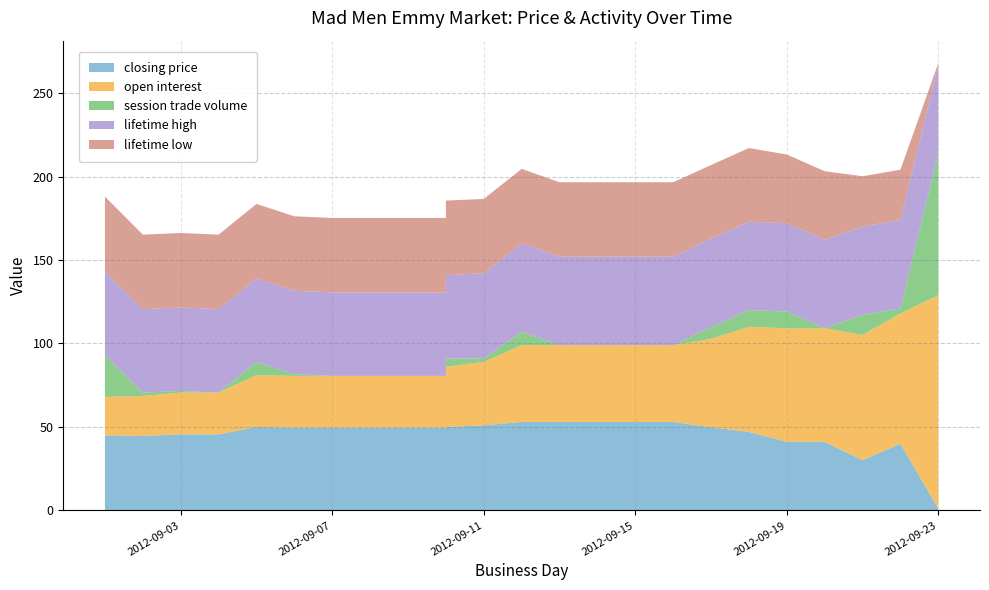

Reading left to right, what are all the values shown in this chart?

closing price: 2012-09-01=45.0	2012-09-02=44.6	2012-09-03=45.6	2012-09-04=45.6	2012-09-05=50.0	2012-09-06=49.6	2012-09-07=49.6	2012-09-08=49.6	2012-09-09=49.6	2012-09-10=49.6	2012-09-10=50.0	2012-09-11=51.0	2012-09-12=53.0	2012-09-13=53.0	2012-09-14=53.0	2012-09-15=53.0	2012-09-16=53.0	2012-09-17=49.8	2012-09-18=47.0	2012-09-19=41.1	2012-09-20=41.1	2012-09-21=30.1	2012-09-22=40.0	2012-09-23=1.0
open interest: 2012-09-01=23.0	2012-09-02=24.0	2012-09-03=25.0	2012-09-04=25.0	2012-09-05=31.0	2012-09-06=31.0	2012-09-07=31.0	2012-09-08=31.0	2012-09-09=31.0	2012-09-10=31.0	2012-09-10=36.0	2012-09-11=38.0	2012-09-12=46.0	2012-09-13=46.0	2012-09-14=46.0	2012-09-15=46.0	2012-09-16=46.0	2012-09-17=53.0	2012-09-18=63.0	2012-09-19=68.0	2012-09-20=68.0	2012-09-21=75.0	2012-09-22=78.0	2012-09-23=128.0
session trade volume: 2012-09-01=25.0	2012-09-02=2.0	2012-09-03=1.0	2012-09-04=0.0	2012-09-05=8.0	2012-09-06=1.0	2012-09-07=0.0	2012-09-08=0.0	2012-09-09=0.0	2012-09-10=0.0	2012-09-10=5.0	2012-09-11=2.0	2012-09-12=8.0	2012-09-13=0.0	2012-09-14=0.0	2012-09-15=0.0	2012-09-16=0.0	2012-09-17=7.0	2012-09-18=10.0	2012-09-19=10.0	2012-09-20=0.0	2012-09-21=12.0	2012-09-22=3.0	2012-09-23=85.0
lifetime high: 2012-09-01=50.0	2012-09-02=50.0	2012-09-03=50.0	2012-09-04=50.0	2012-09-05=50.0	2012-09-06=50.0	2012-09-07=50.0	2012-09-08=50.0	2012-09-09=50.0	2012-09-10=50.0	2012-09-10=50.0	2012-09-11=51.0	2012-09-12=53.0	2012-09-13=53.0	2012-09-14=53.0	2012-09-15=53.0	2012-09-16=53.0	2012-09-17=53.0	2012-09-18=53.0	2012-09-19=53.0	2012-09-20=53.0	2012-09-21=53.0	2012-09-22=53.0	2012-09-23=53.0
lifetime low: 2012-09-01=45.0	2012-09-02=44.6	2012-09-03=44.6	2012-09-04=44.6	2012-09-05=44.6	2012-09-06=44.6	2012-09-07=44.6	2012-09-08=44.6	2012-09-09=44.6	2012-09-10=44.6	2012-09-10=44.6	2012-09-11=44.6	2012-09-12=44.6	2012-09-13=44.6	2012-09-14=44.6	2012-09-15=44.6	2012-09-16=44.6	2012-09-17=44.1	2012-09-18=44.1	2012-09-19=41.1	2012-09-20=41.1	2012-09-21=30.1	2012-09-22=30.1	2012-09-23=1.0